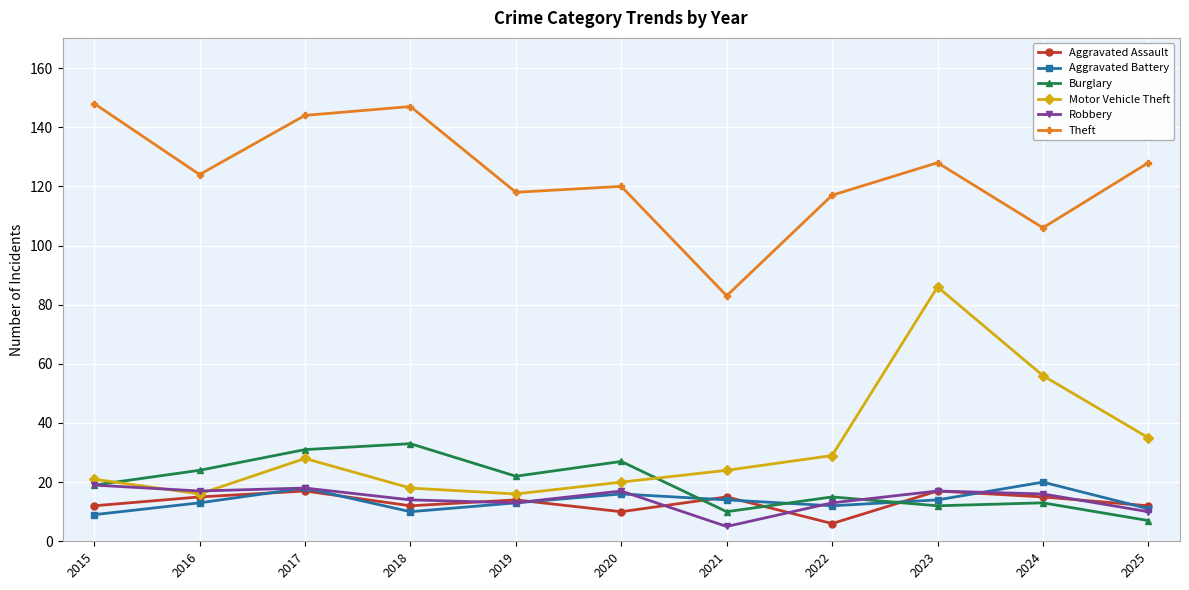

How many interior local valleys does the Motor Vehicle Theft series have?

2